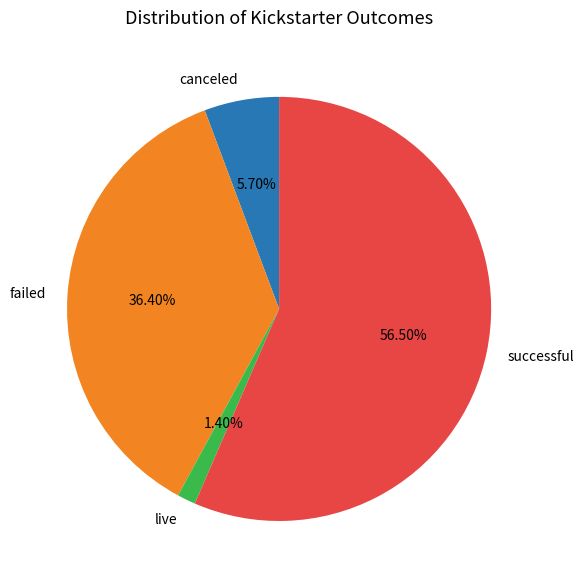

What is the majority slice?

successful